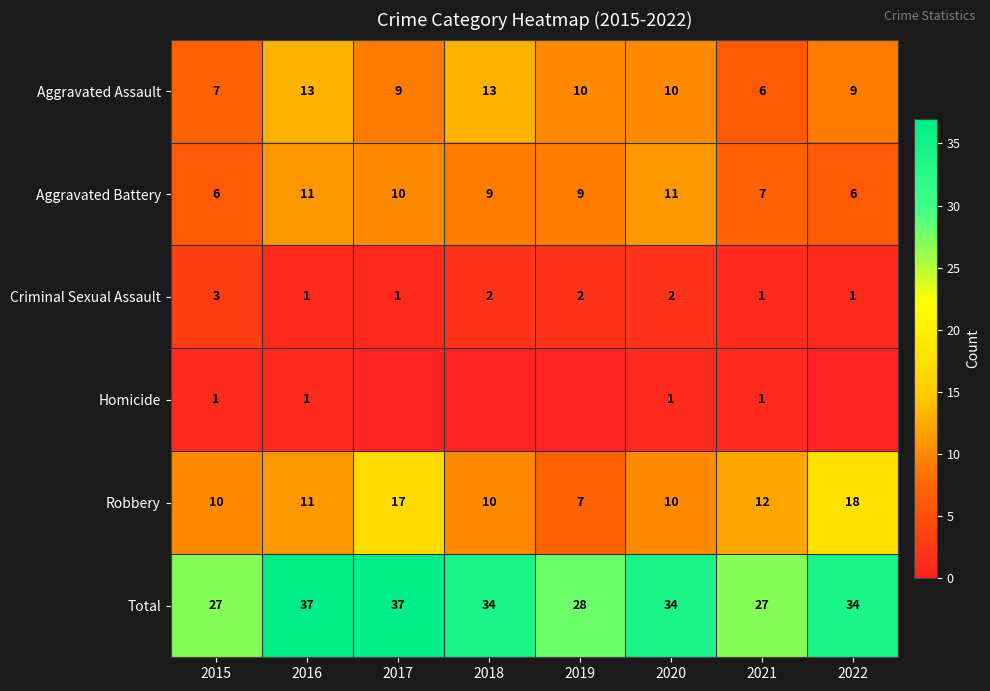

How many data points in Criminal Sexual Assault are less than 2?

4